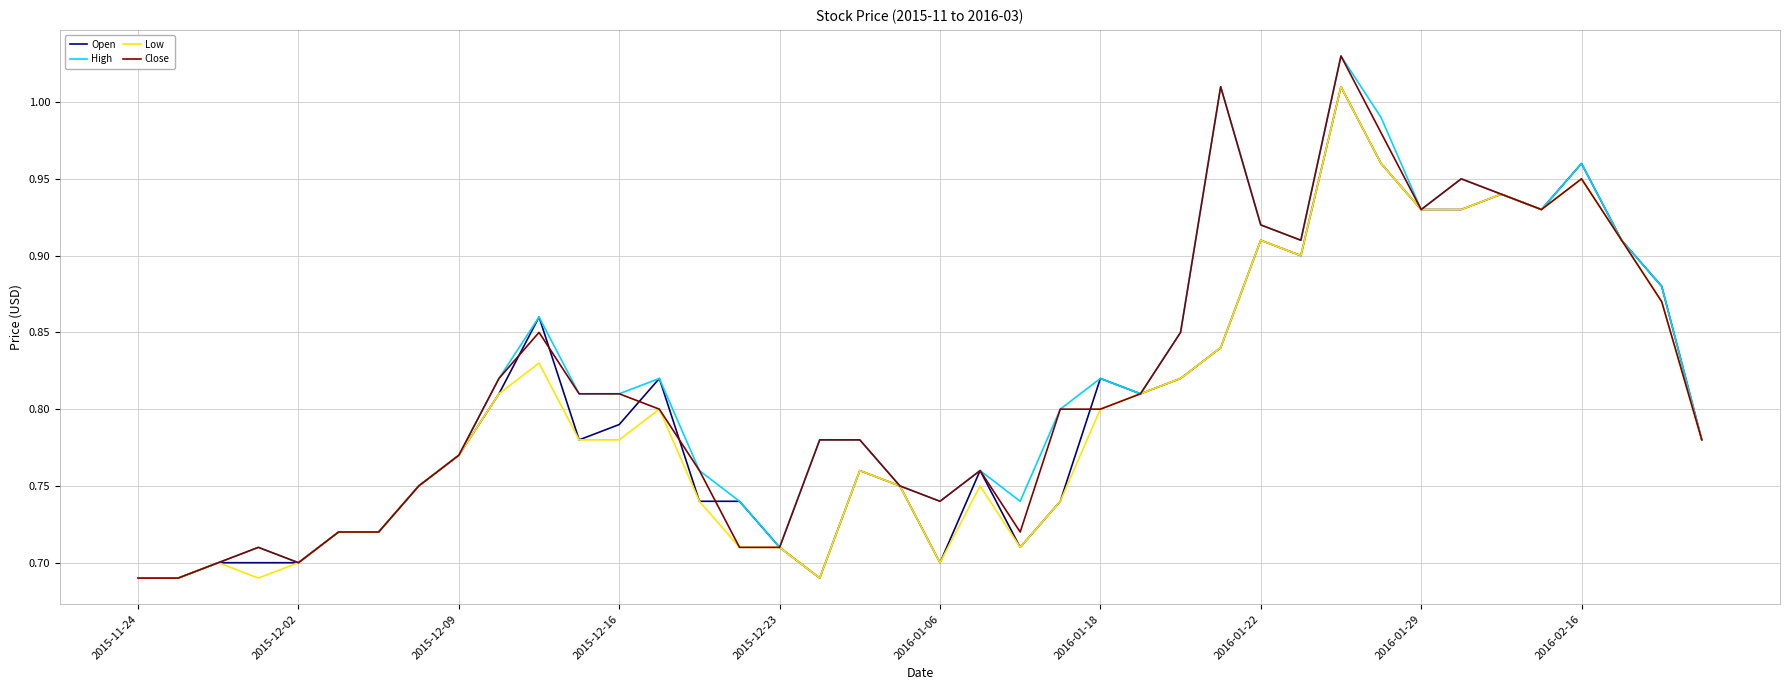

Does the chart display data point markers on the line(s)?

No